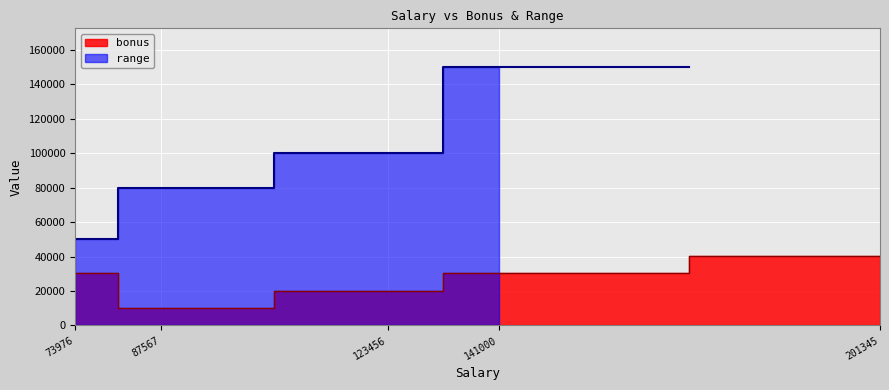

List the labels in order of value, smallest first.

87567, 123456, 73976, 141000, 201345